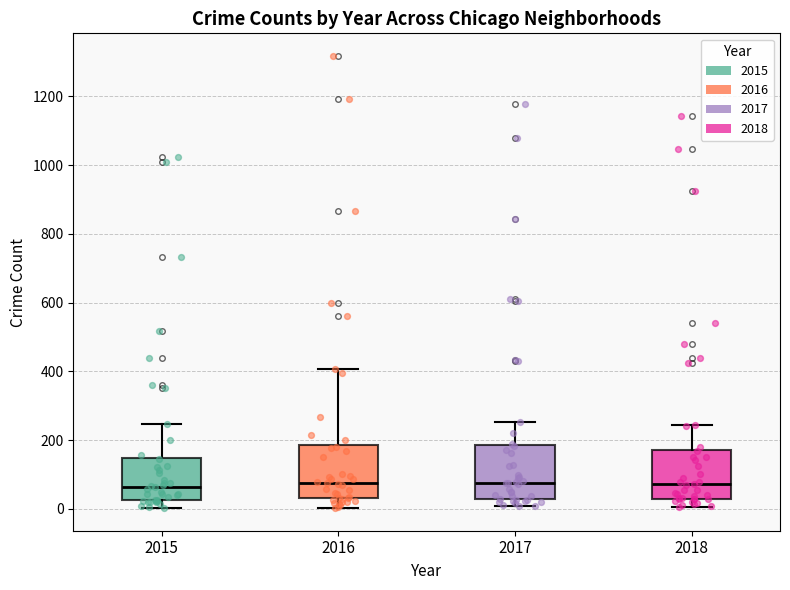

Reading left to right, read every box against the y-axis: the position of its median line, the range the box covers, and the ends of its whiskers. The values are not printed on the chart, so give them approximately, as read against the axis.

2015: median 60, box 20 to 140, whiskers 0 to 240
2016: median 80, box 40 to 180, whiskers 0 to 400
2017: median 80, box 20 to 180, whiskers 0 to 260
2018: median 80, box 20 to 180, whiskers 0 to 240